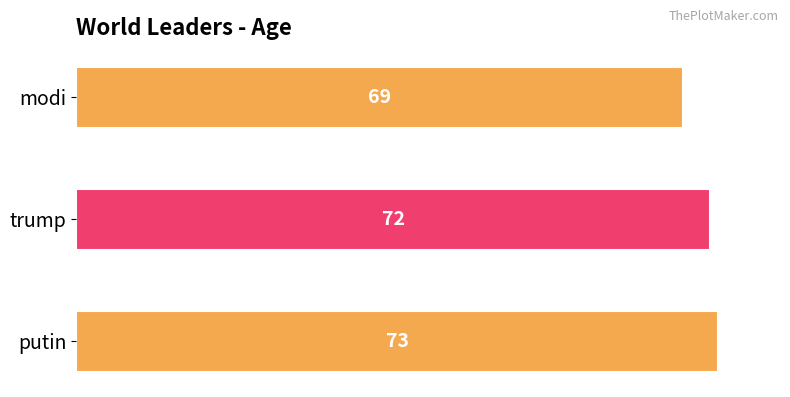

What is the average value?

71